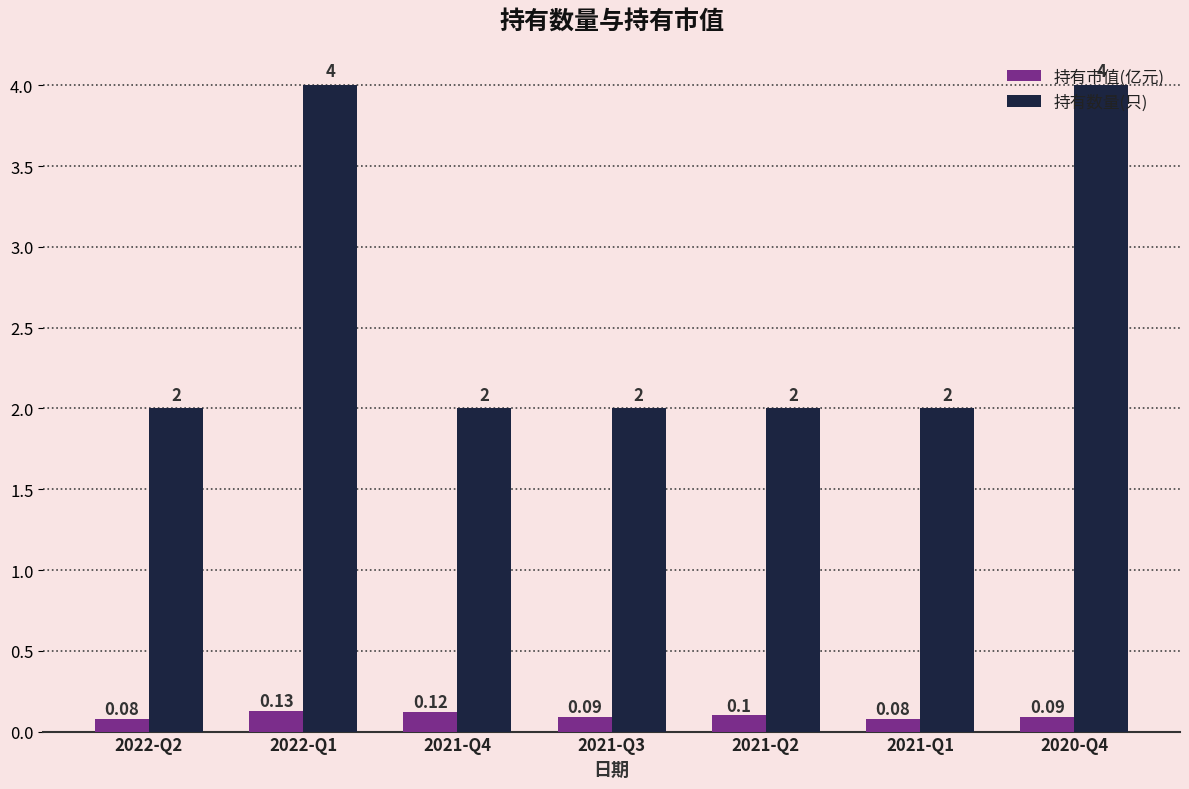

Count the 持有数量(只) values in the range 2 to 4.

7